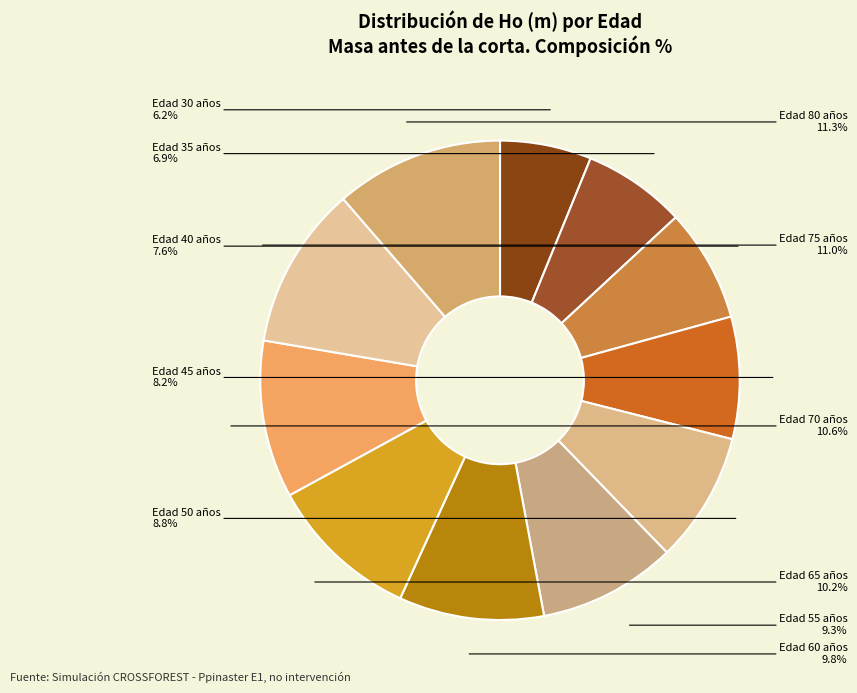

To the nearest percent, what is the average slice percentage?

9%